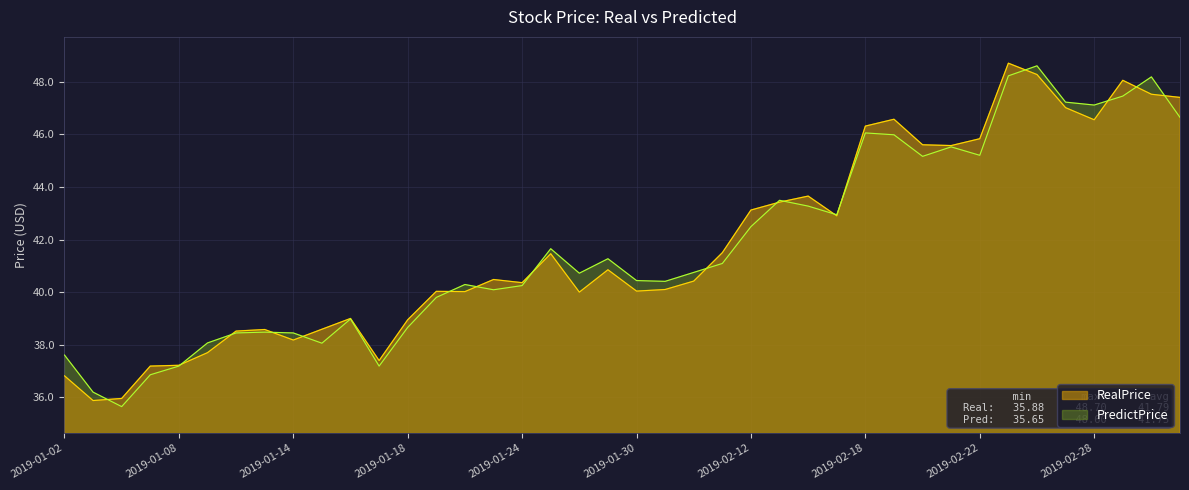

How many distinct data groups are displayed?

2